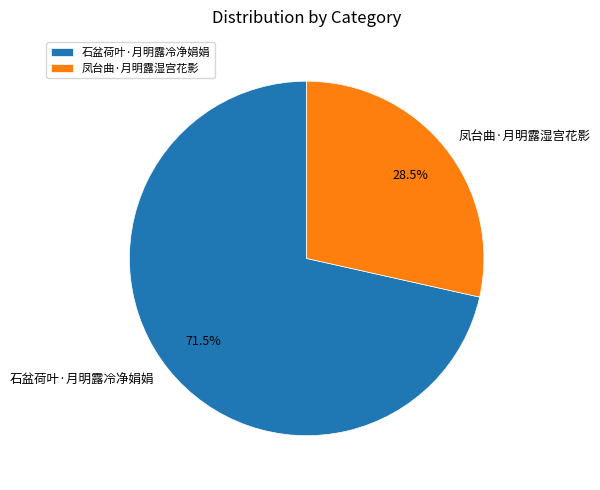

Between 石盆荷叶·月明露冷净娟娟 and 凤台曲·月明露湿宫花影, which is larger?

石盆荷叶·月明露冷净娟娟